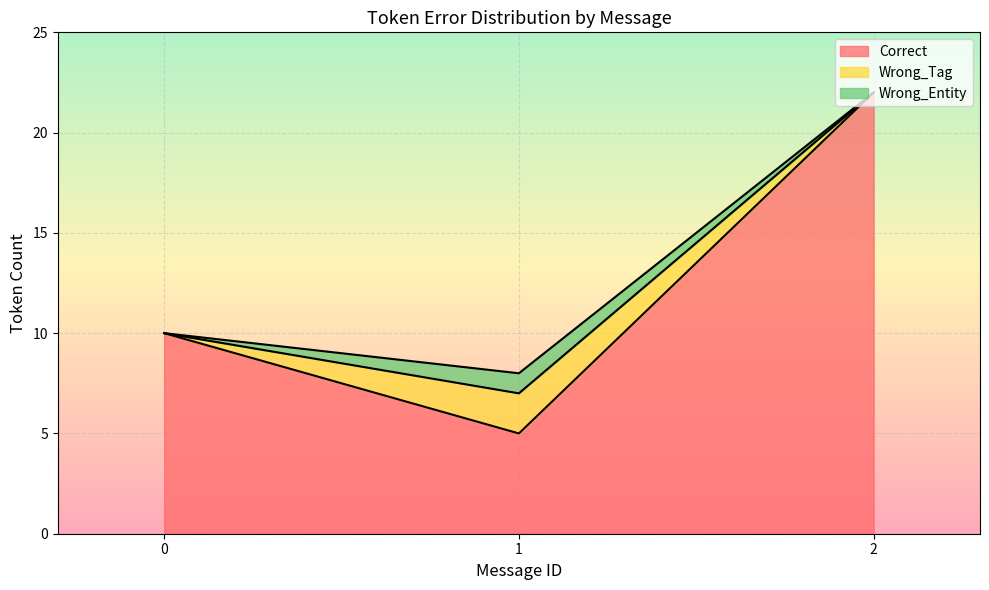

What is the highest value of the Correct series?

22